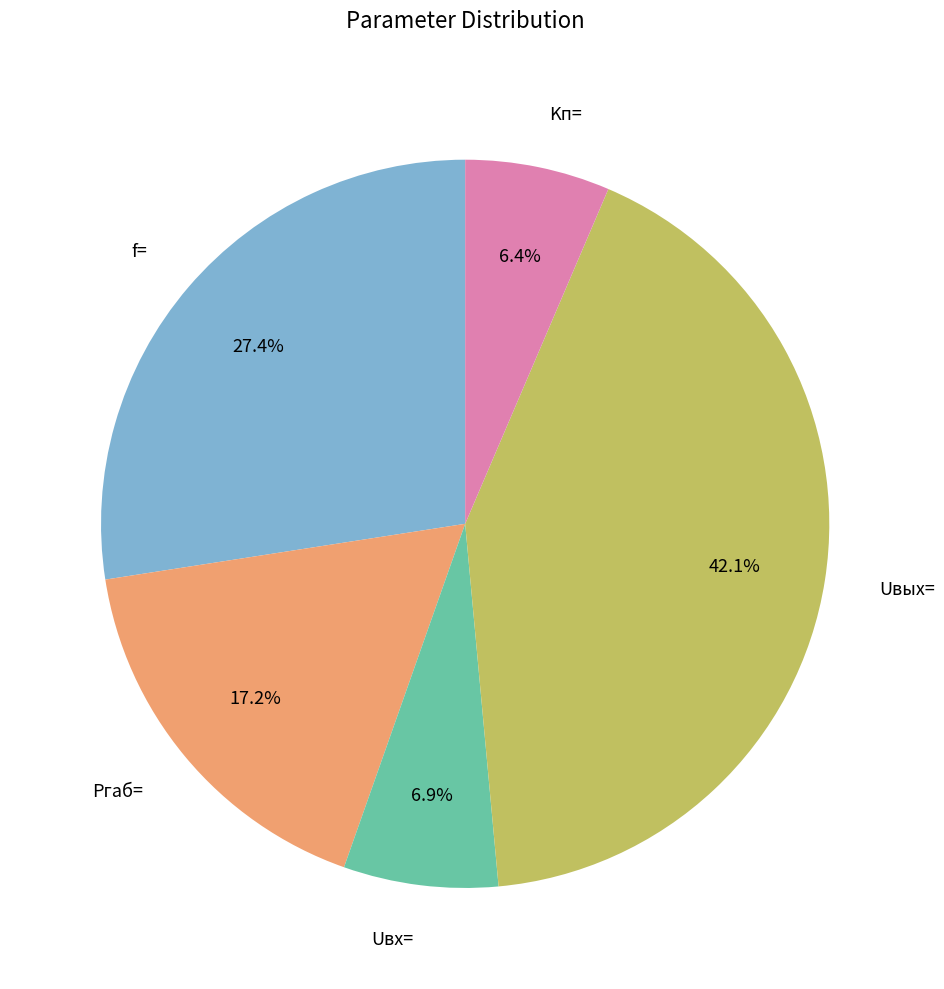

How much of the chart is everything except Uвых=?

57.9%